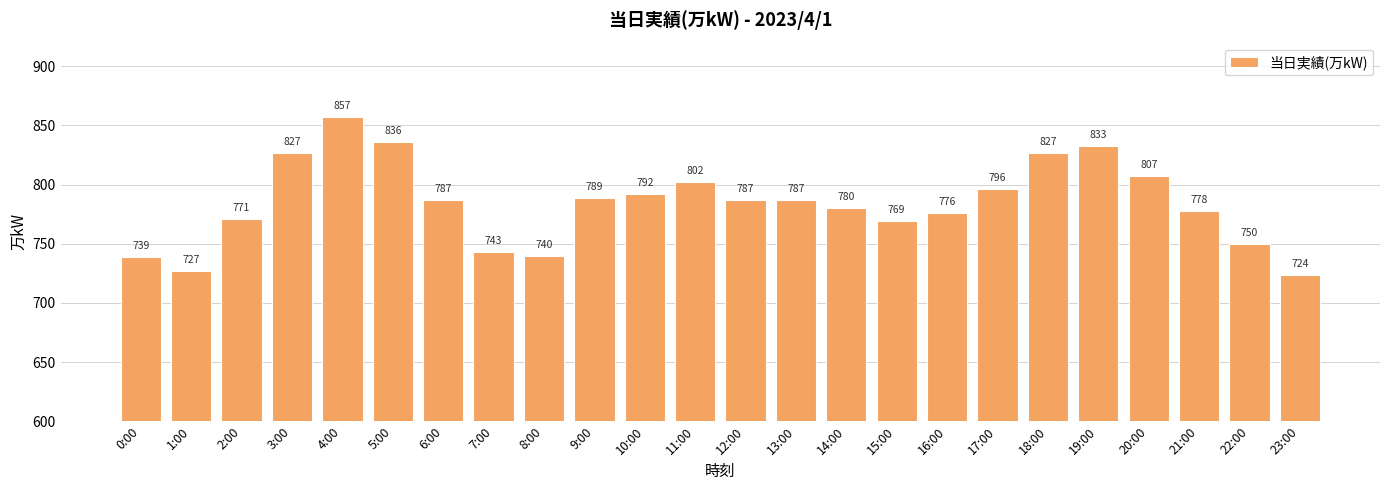

Does the chart contain any negative values?

No